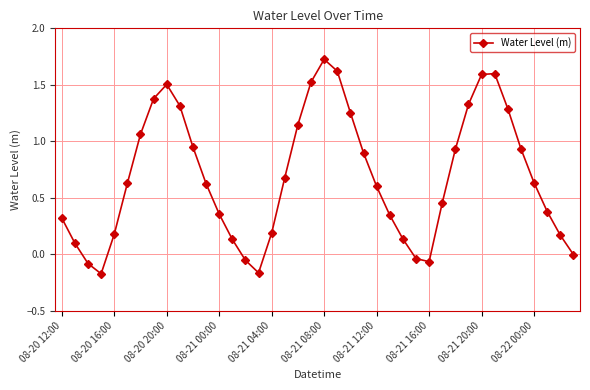

How many categories are shown in the chart?

40